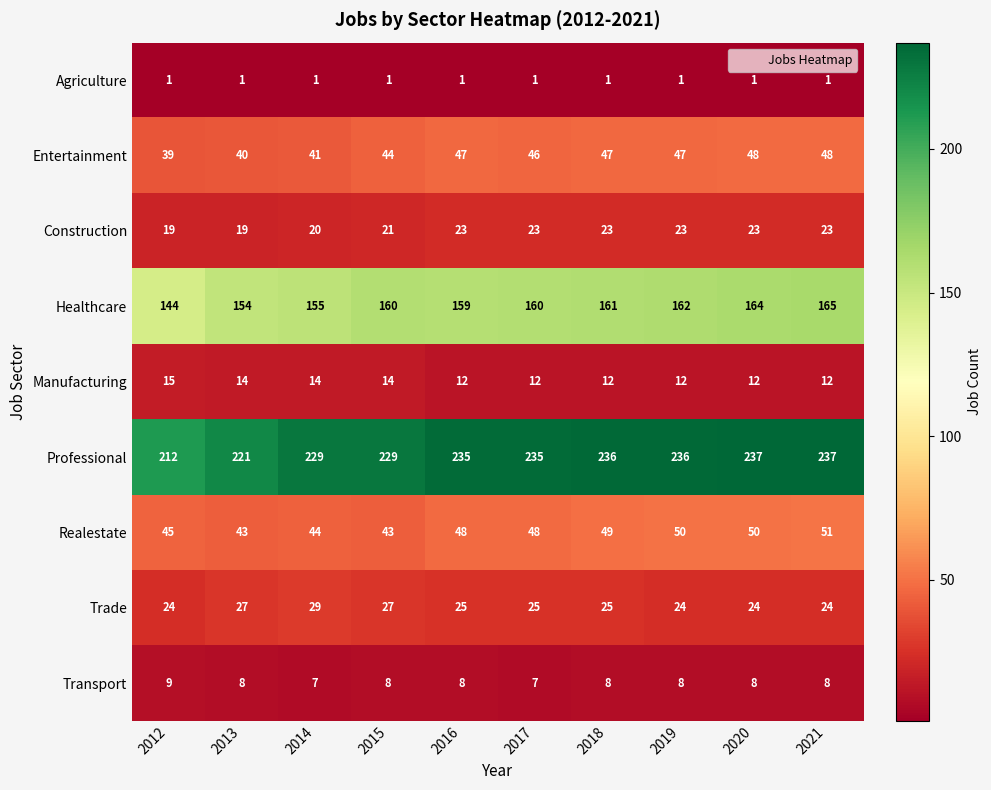

Between 2014 and 2015, which series saw the biggest shift?

Healthcare